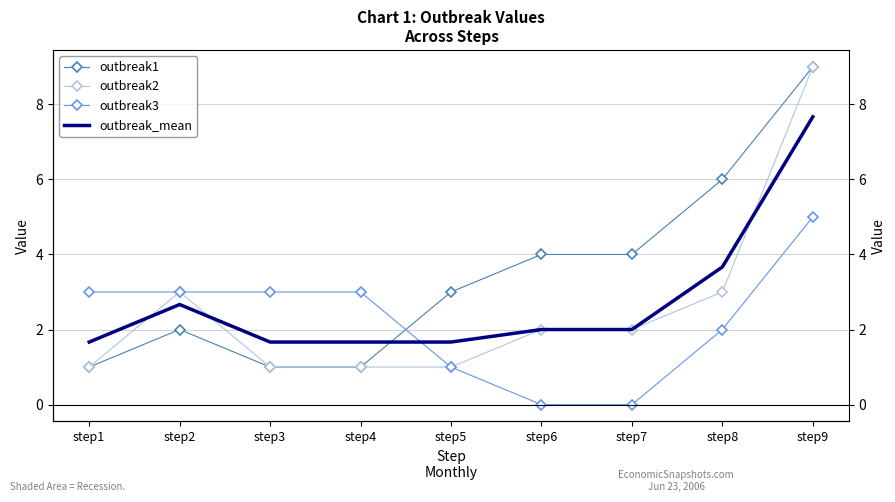

How many data points in outbreak_mean are less than 2?

4